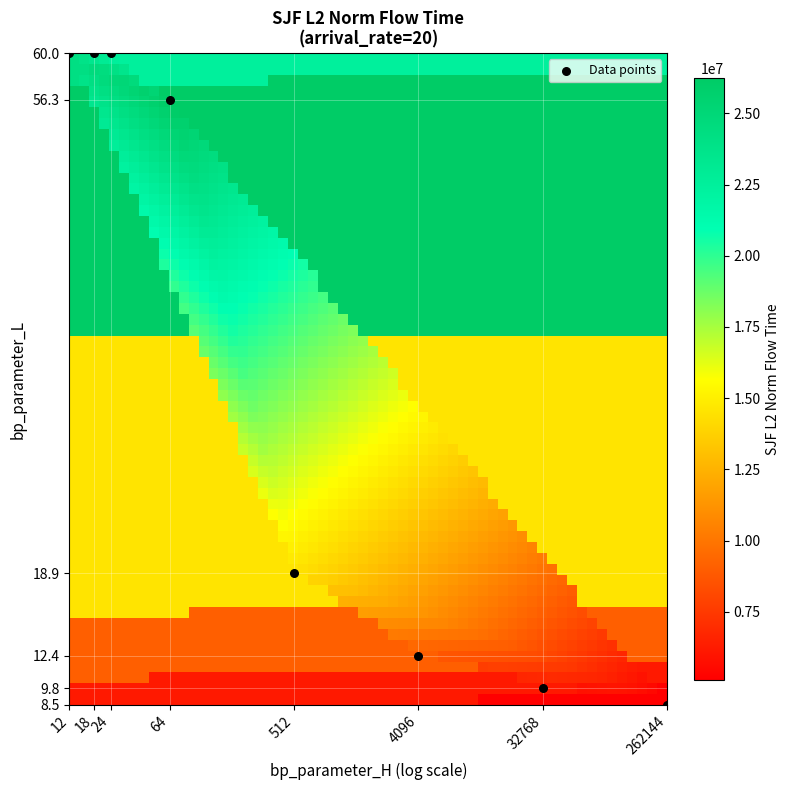

What Y value in the scatter plot is closest to 34?

18.9